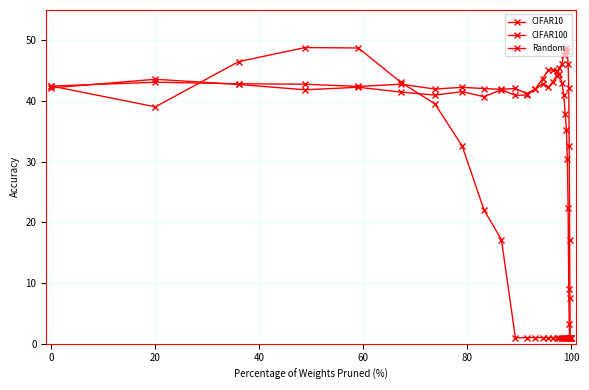

What is the difference between the maximum and minimum values in the Random series?

47.8